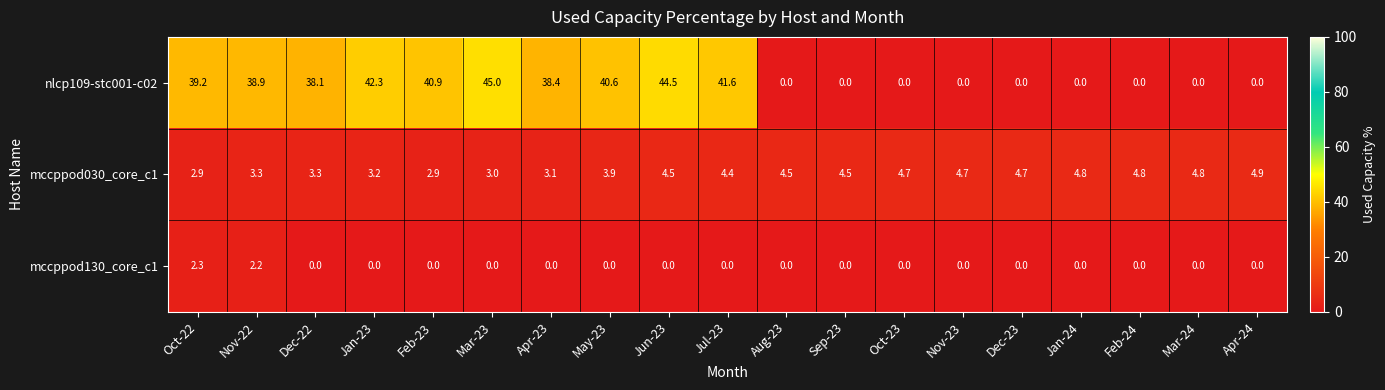

How many data points does each series have?

19